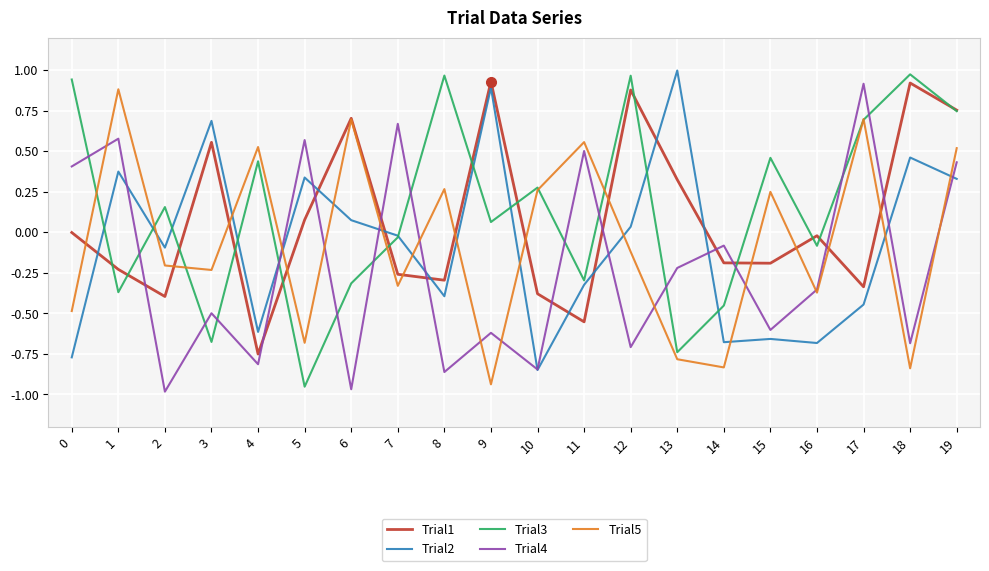

In Trial1, how many points are higher than both neighbors (excluding endpoints)?

6